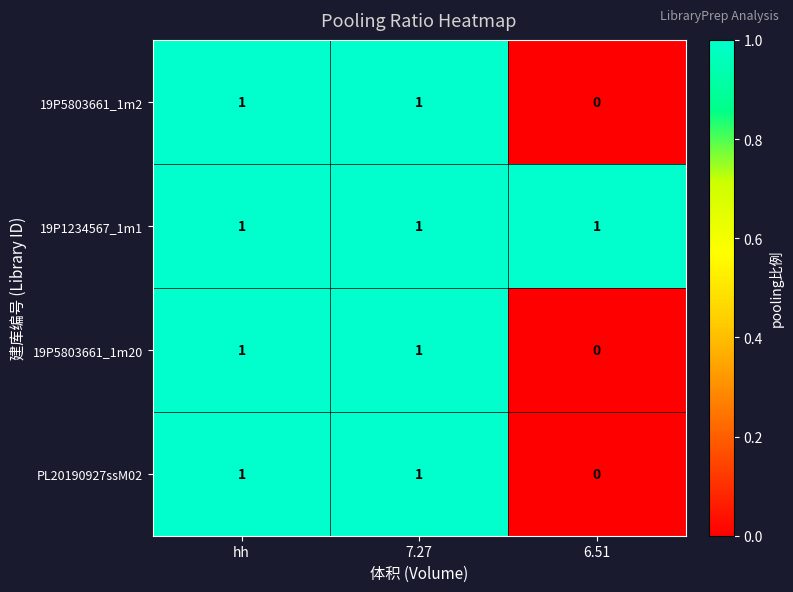

What is the total value across all series at 6.51?

1